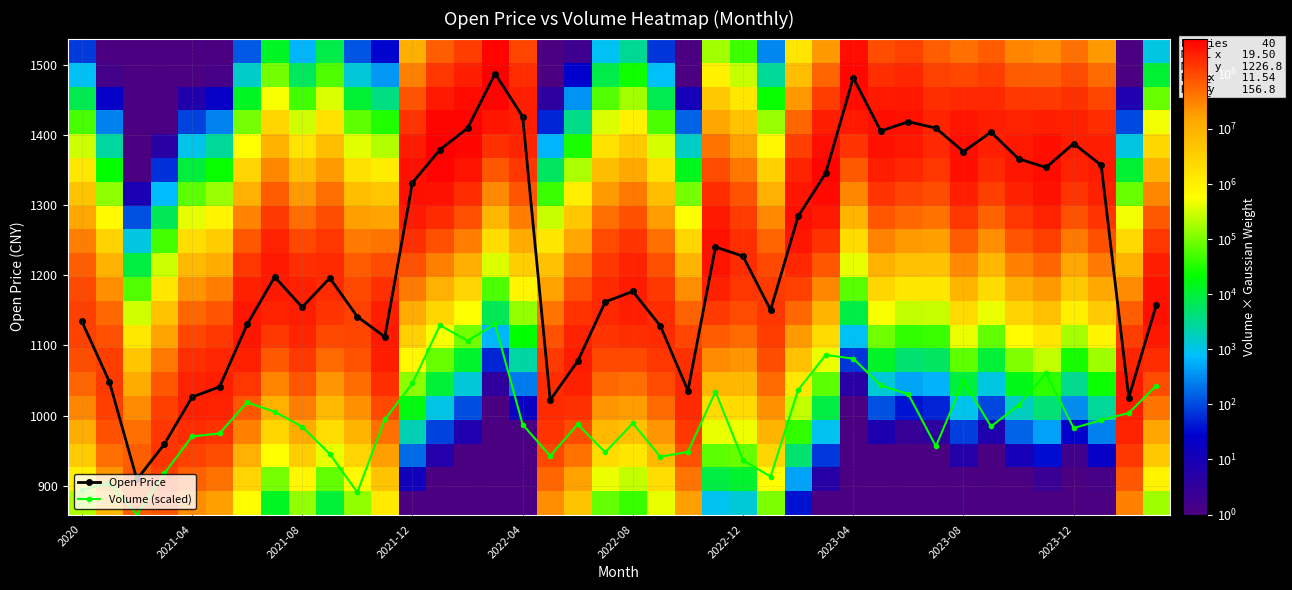

True or false: Open Price and Volume (scaled) cross at least once.

False